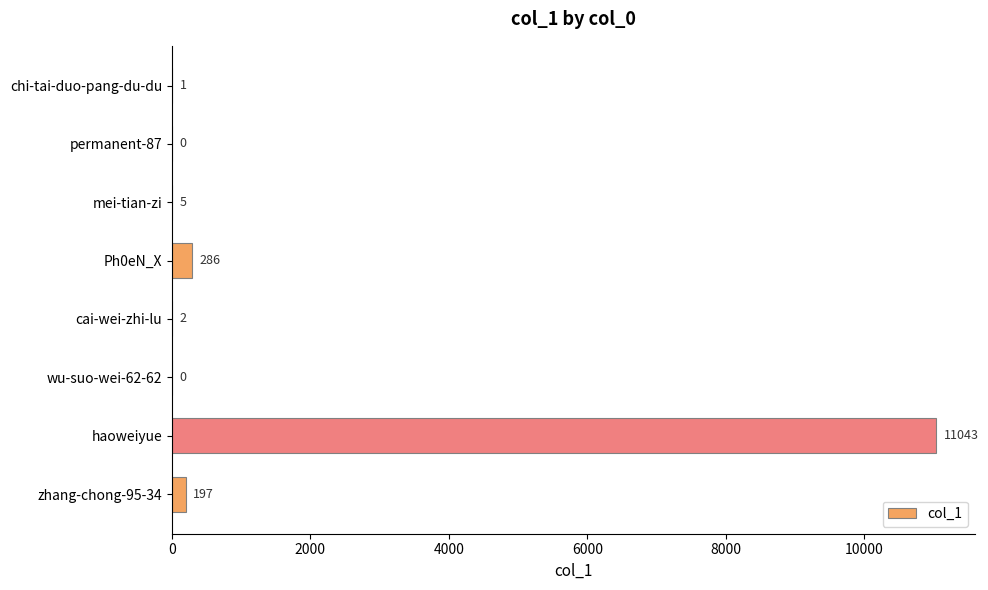

Reading bottom to top, list all the values displayed in this chart.

zhang-chong-95-34=197	haoweiyue=11043	wu-suo-wei-62-62=0	cai-wei-zhi-lu=2	Ph0eN_X=286	mei-tian-zi=5	permanent-87=0	chi-tai-duo-pang-du-du=1